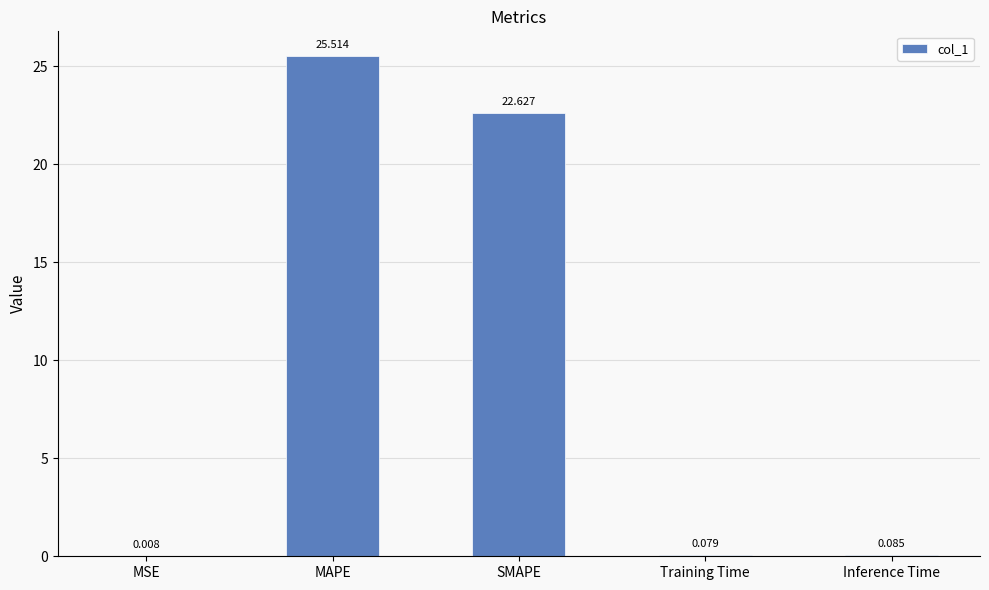

Which has a higher value, MAPE or Inference Time?

MAPE